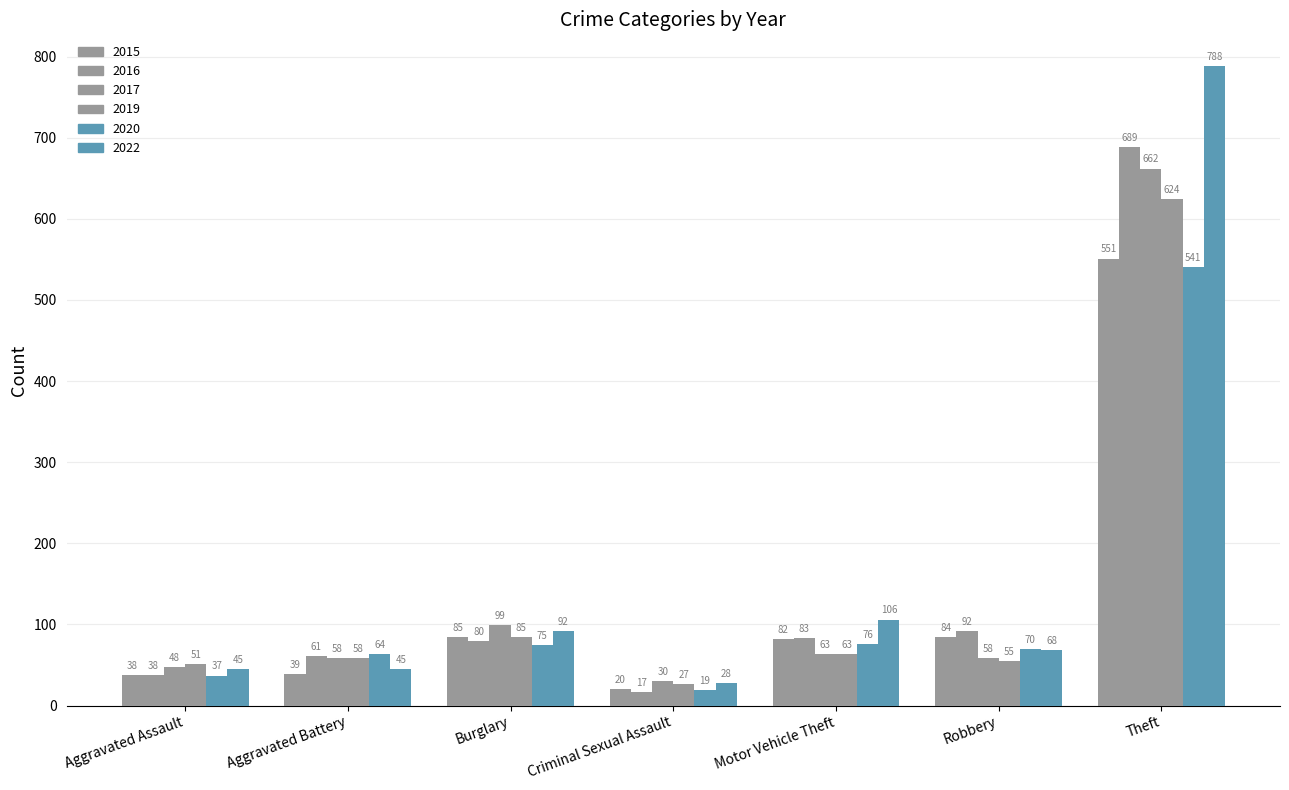

The value of 2016 at Theft is 449. True or false?

False